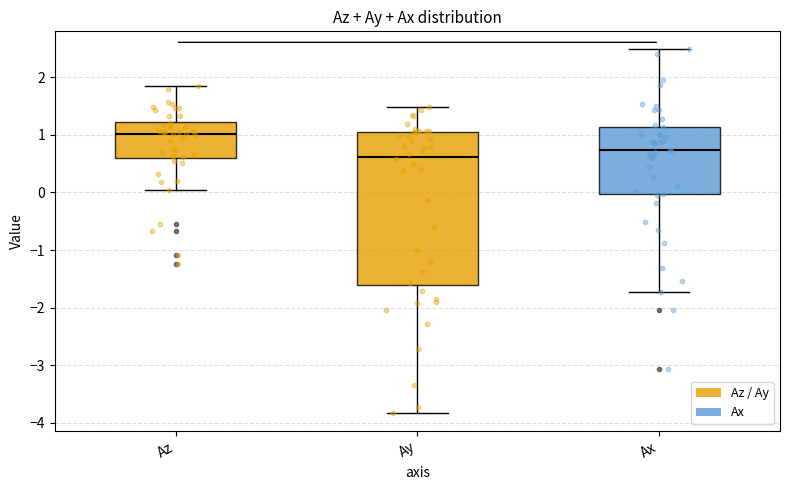

Which box is the tallest, from its lower edge to its upper edge?

Ay